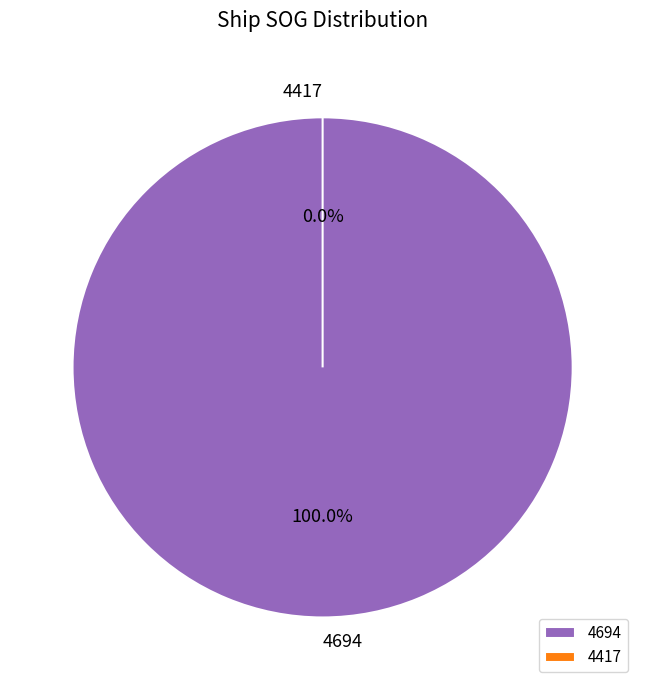

True or false: 4417 accounts for 0% of the total.

True